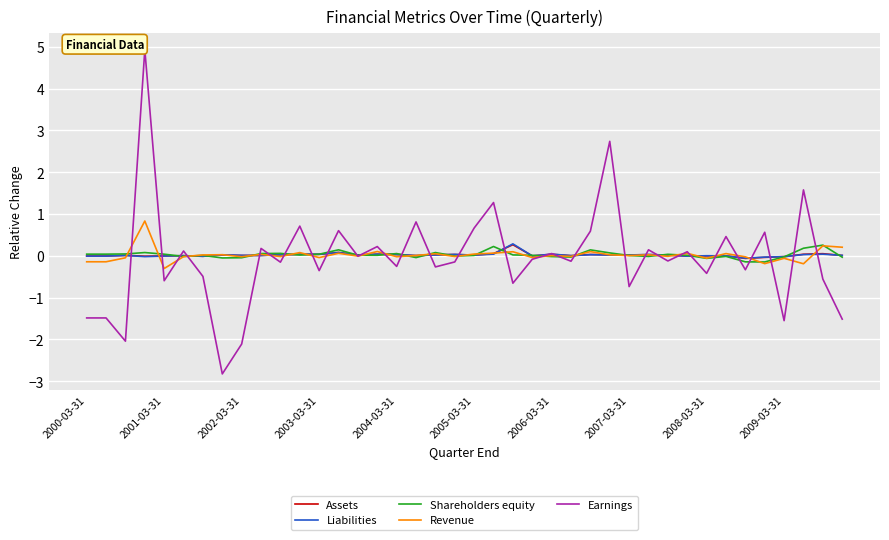

Is this an area chart (filled region under the line)?

No